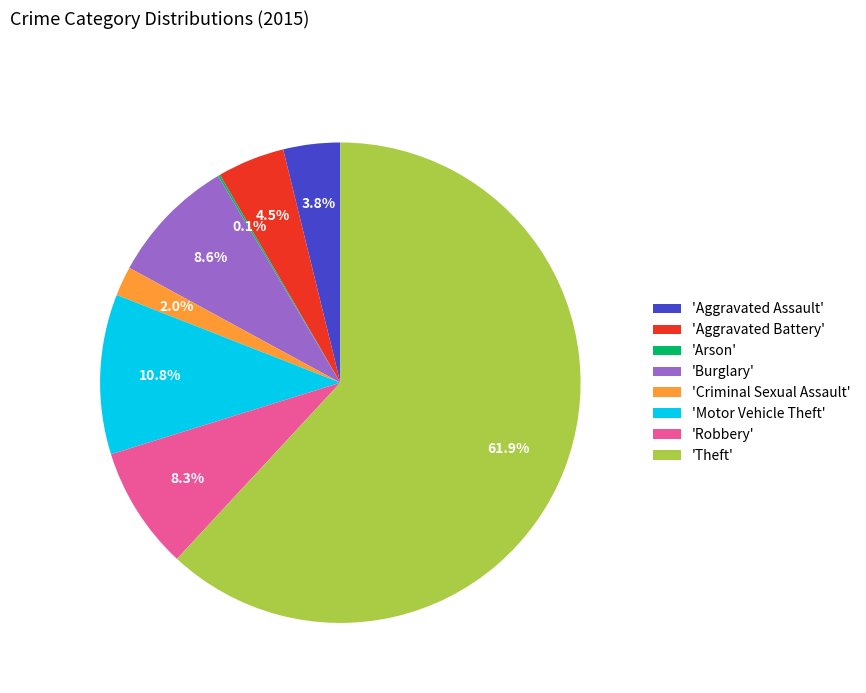

Combined, do 'Aggravated Battery' and 'Motor Vehicle Theft' account for over 50%?

No